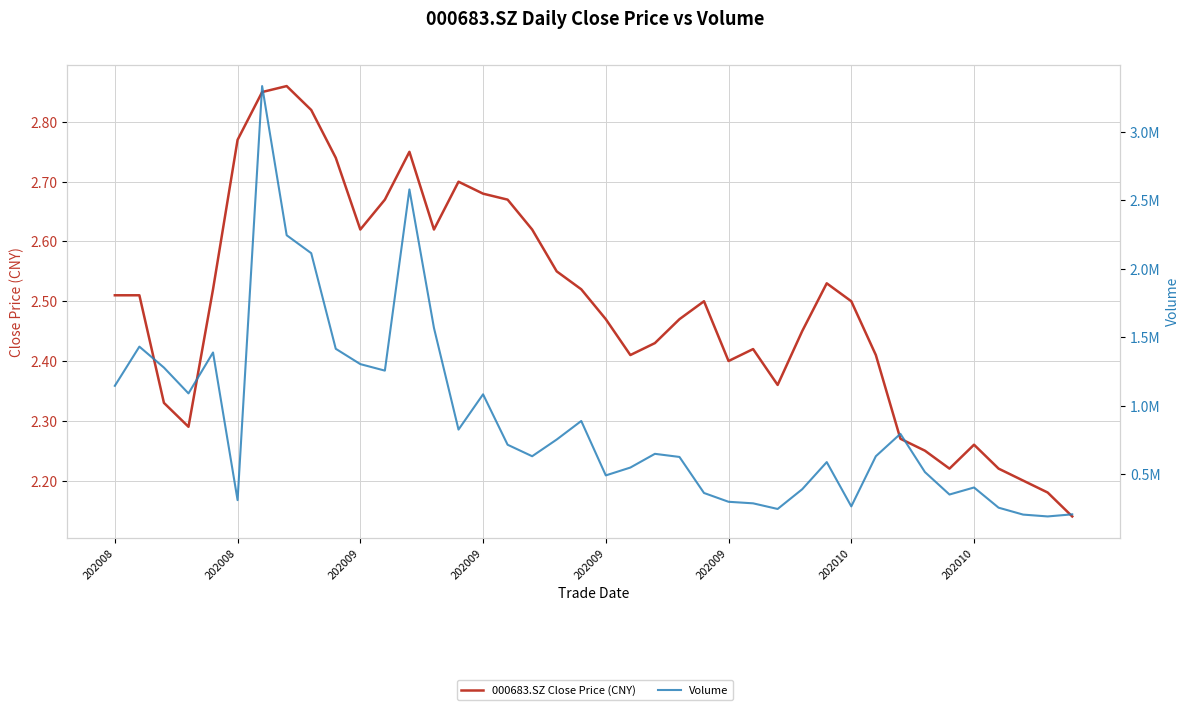

What is the average value of the 000683.SZ Close Price (CNY) series?

2.5